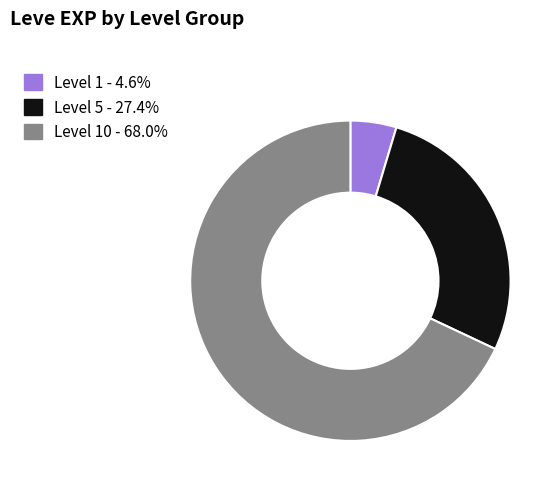

Is there any slice that represents more than half of the pie?

Yes